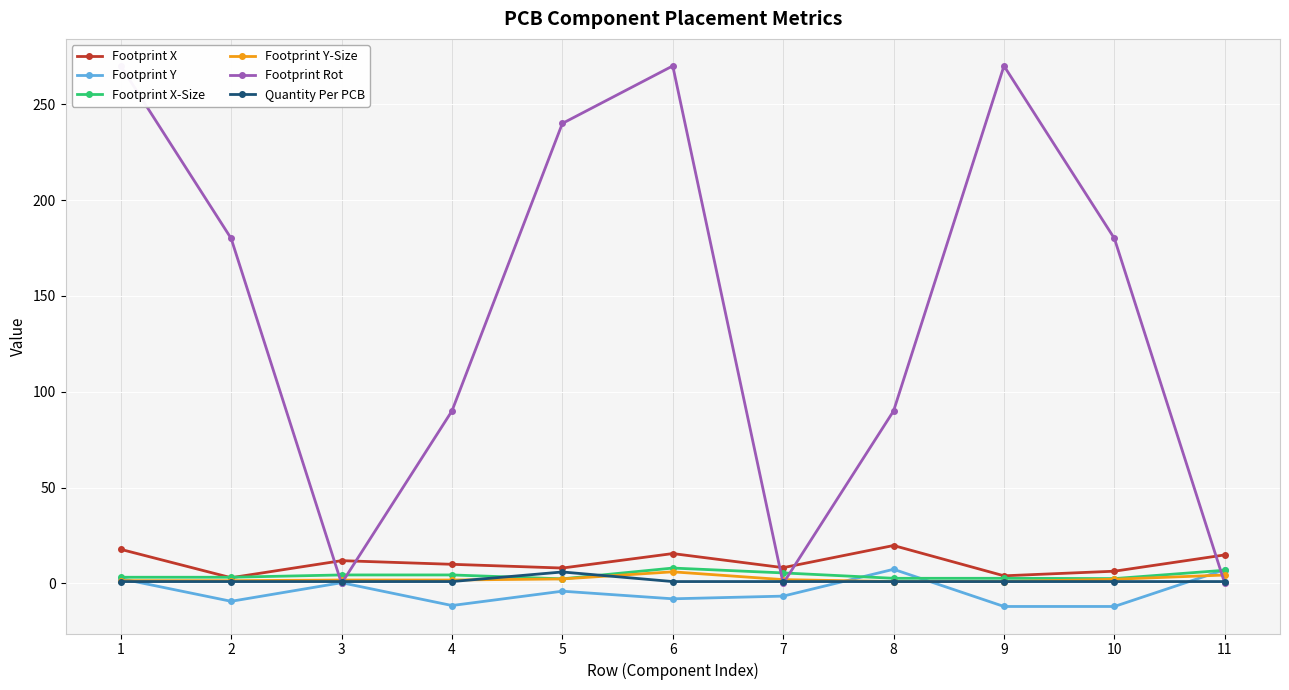

Which series has the largest range (max minus min)?

Footprint Rot